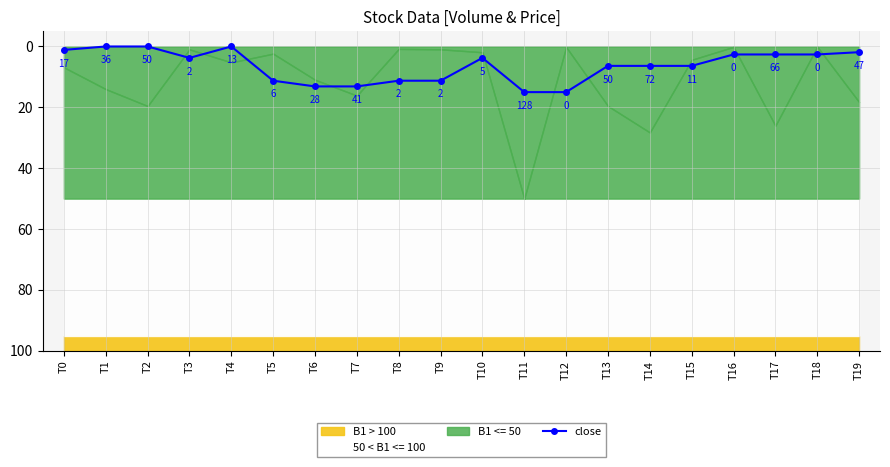

What is the difference between the second highest and second lowest values?

15.0